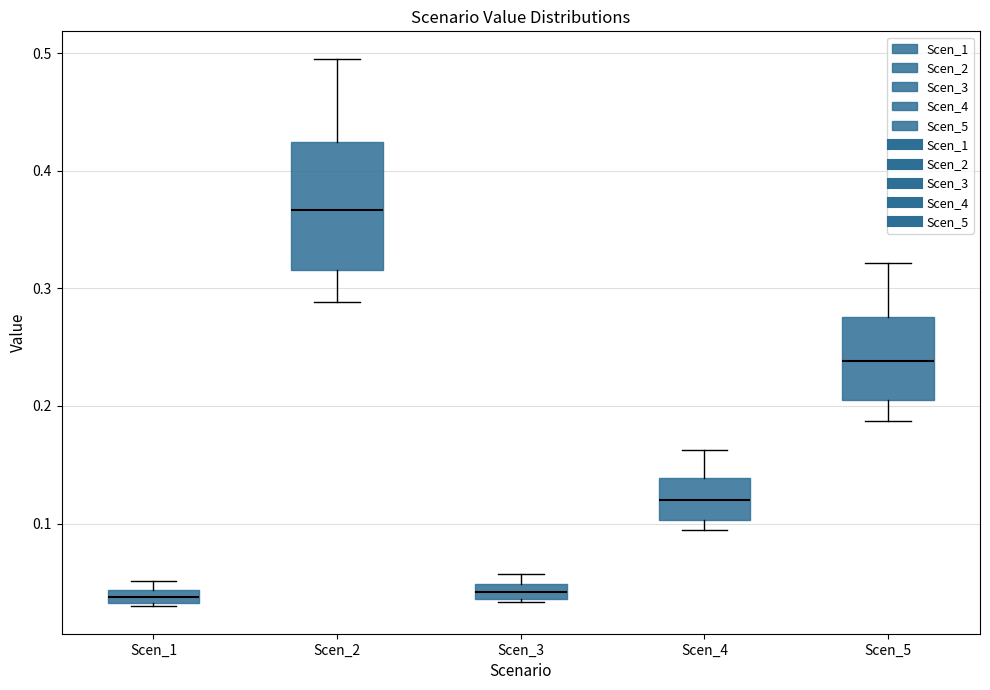

Comparing the boxes themselves (not the whiskers), which one is the tallest?

Scen_2